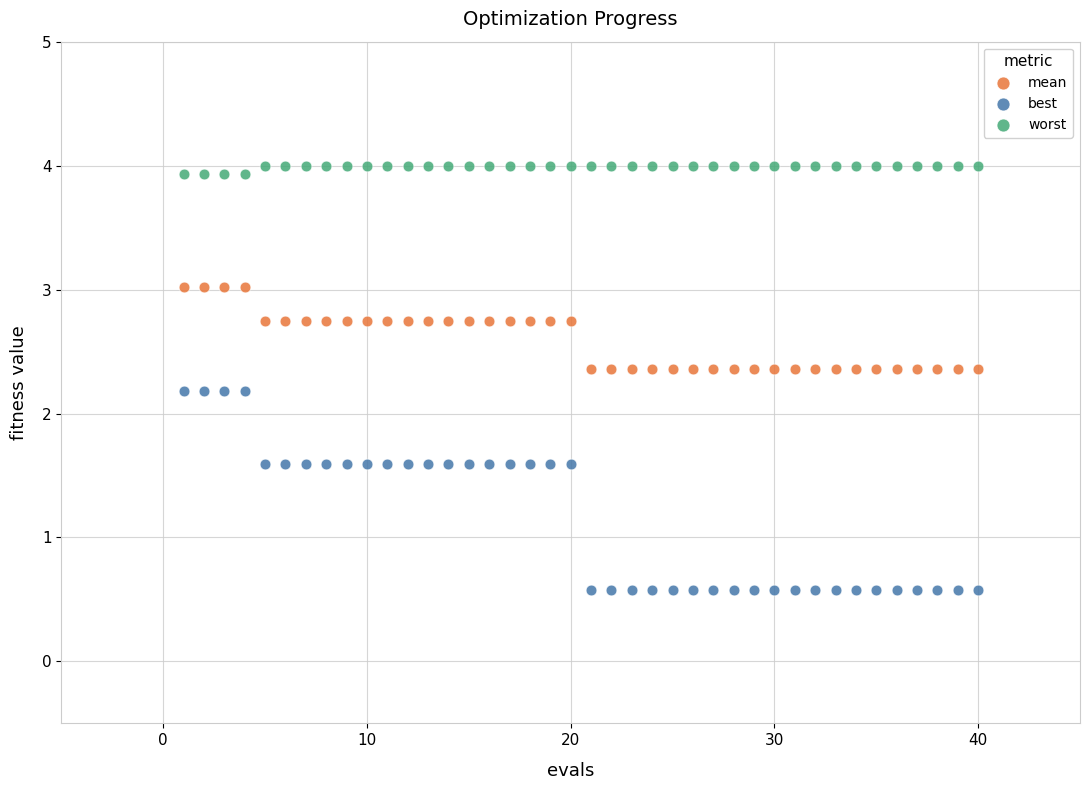

Across all data points, what is the range of Y values (max minus min)?

3.4